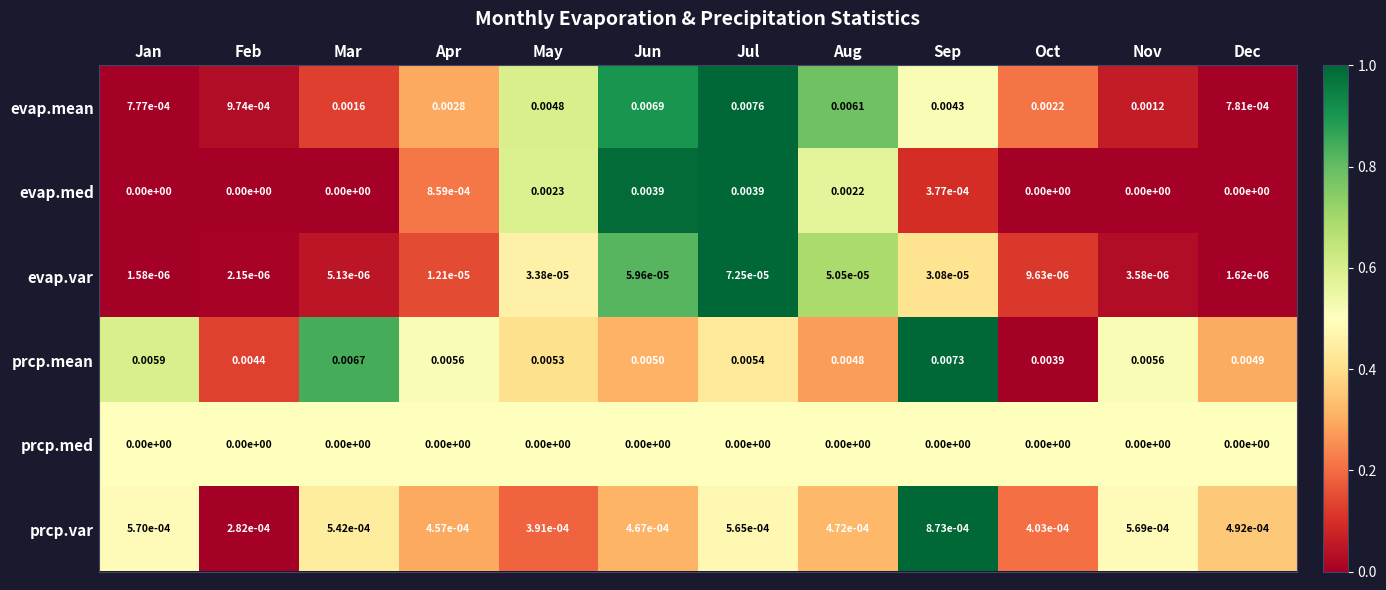

How many series are shown in this chart?

6